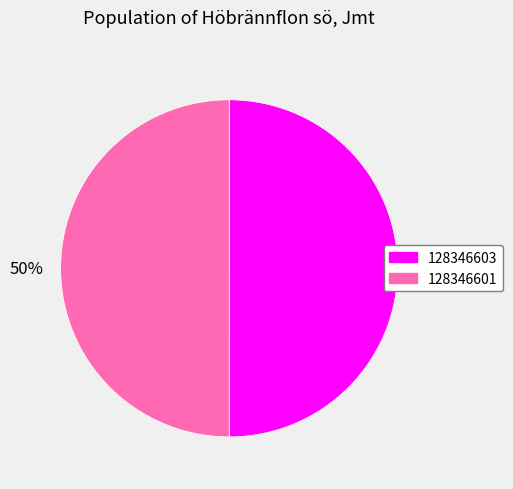

Count the number of slices in the pie.

2